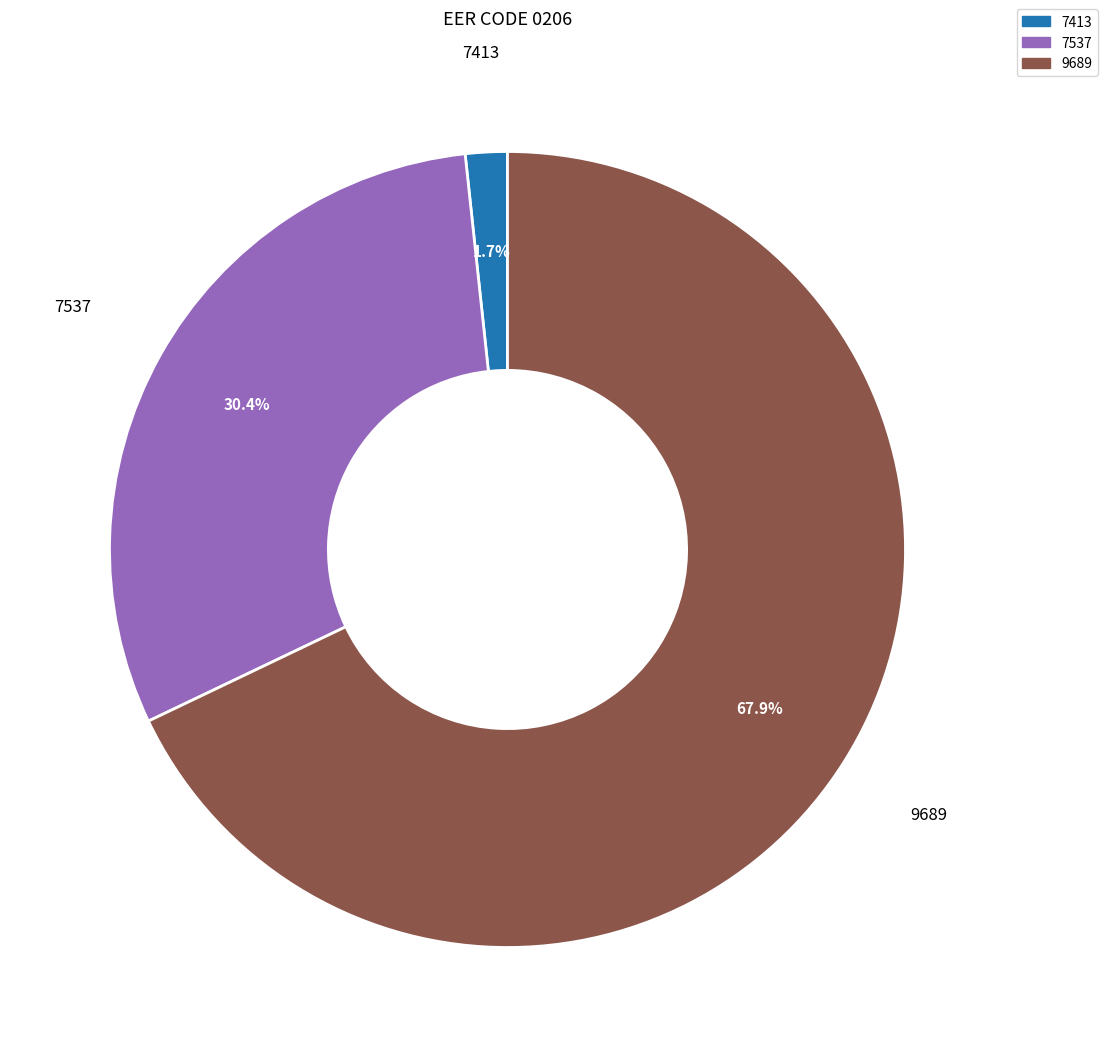

Does any single category account for the majority?

Yes